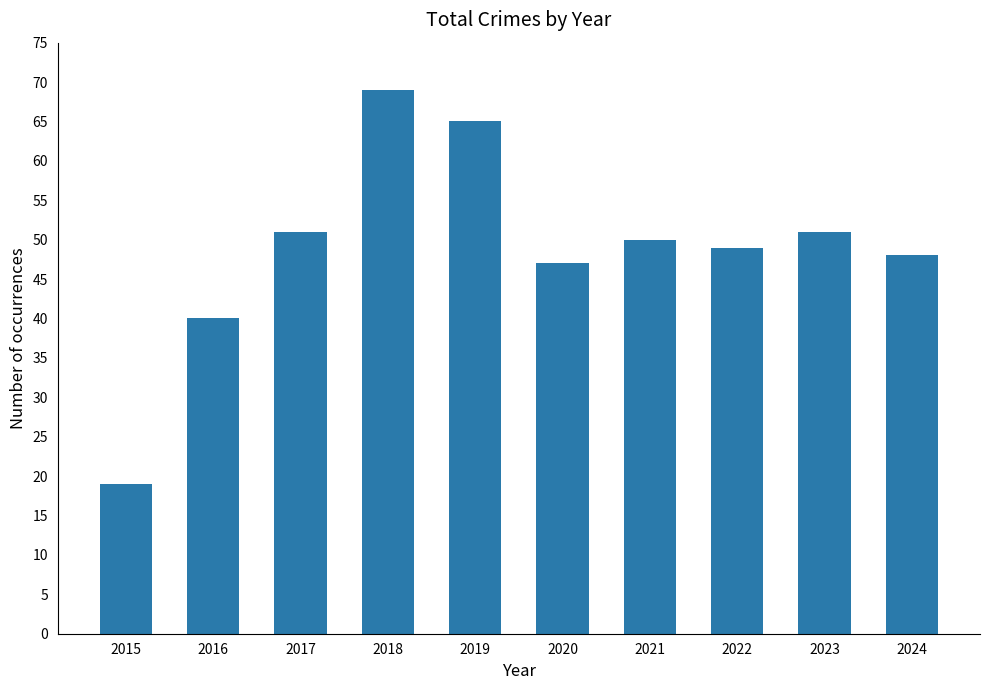

Are the bars horizontal?

No